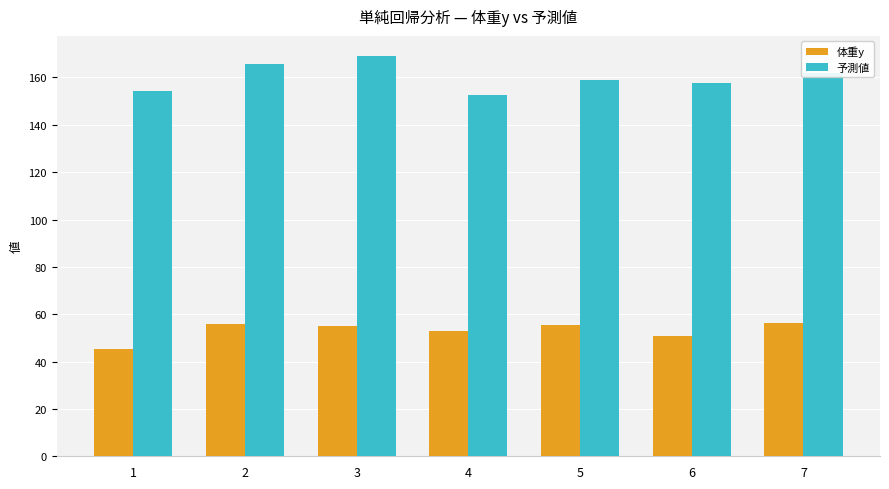

Is it true that 体重y equals 16.4 at 5?

False